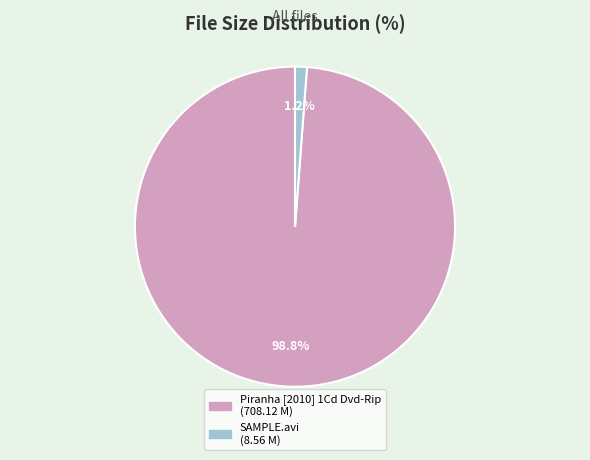

To the nearest percent, what is the average slice percentage?

50%